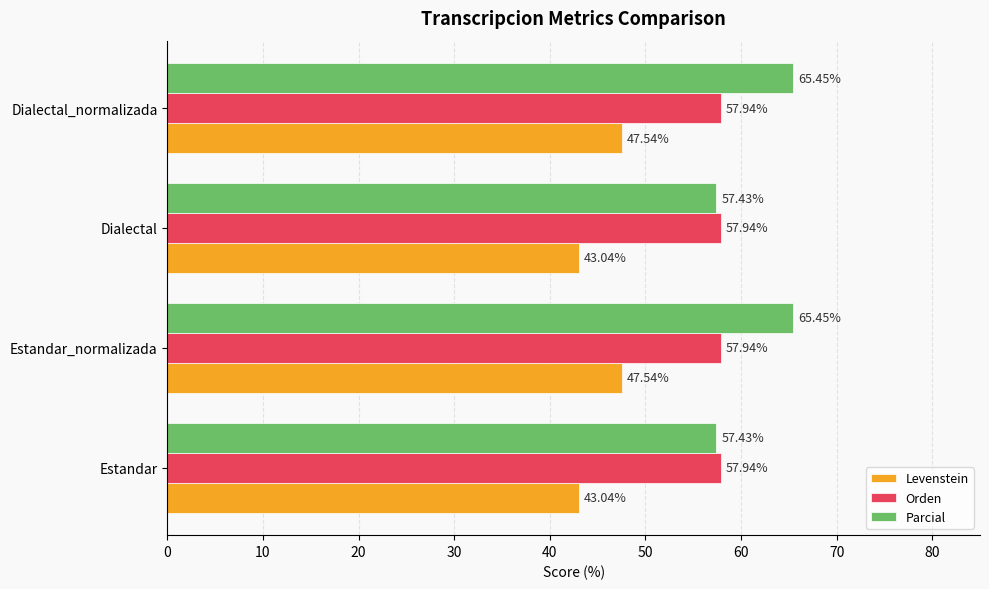

How many distinct data groups are displayed?

3